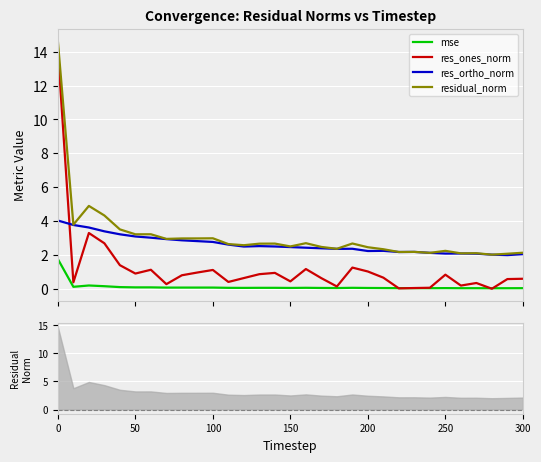

True or false: res_ortho_norm and mse cross at least once.

False